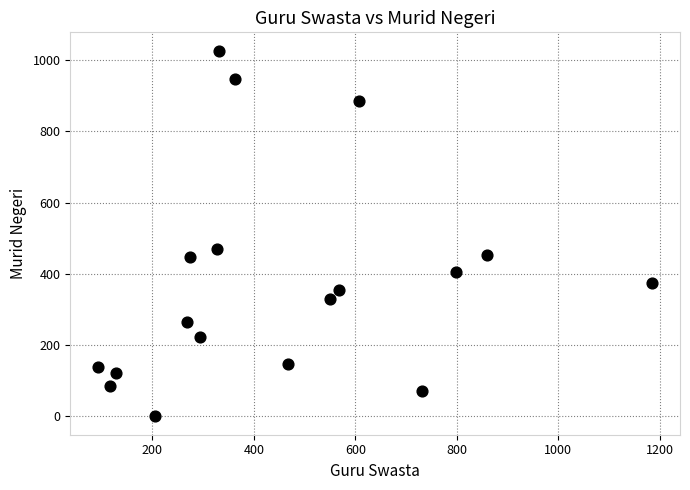

What Y value in the scatter plot is closest to 513?

470